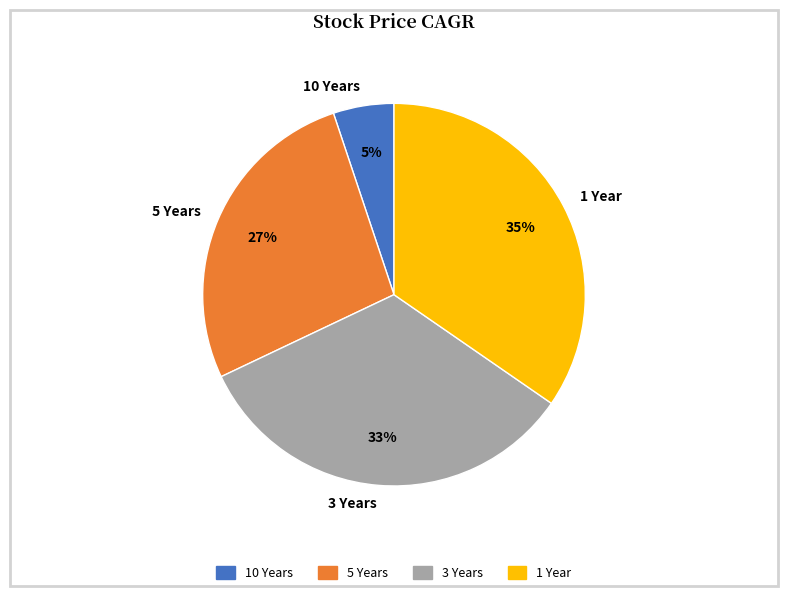

Combined, do 1 Year and 5 Years account for over 50%?

Yes